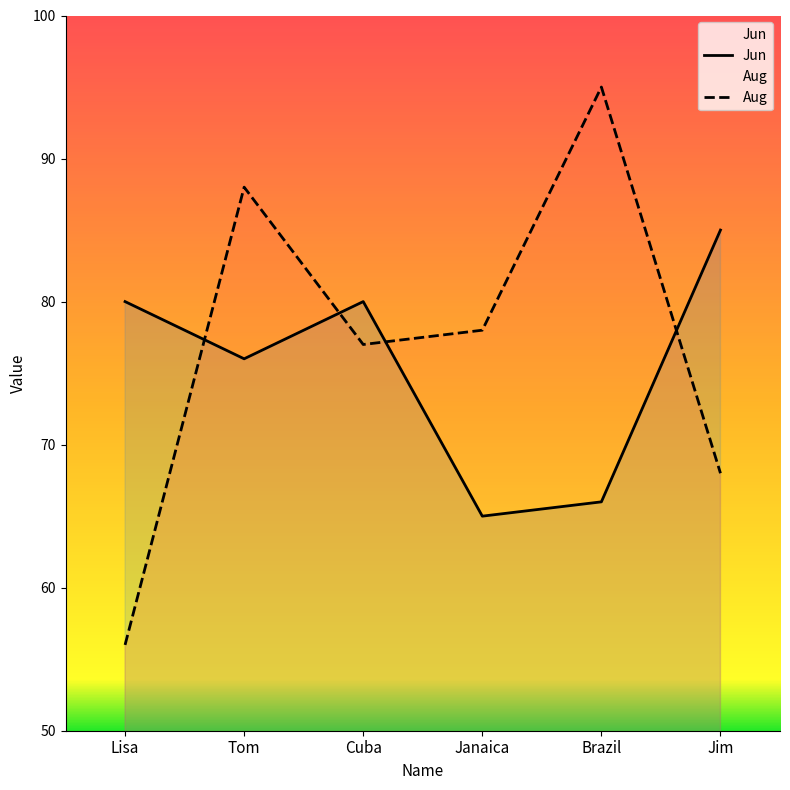

Where do Aug and Jun first cross each other?

Lisa and Tom